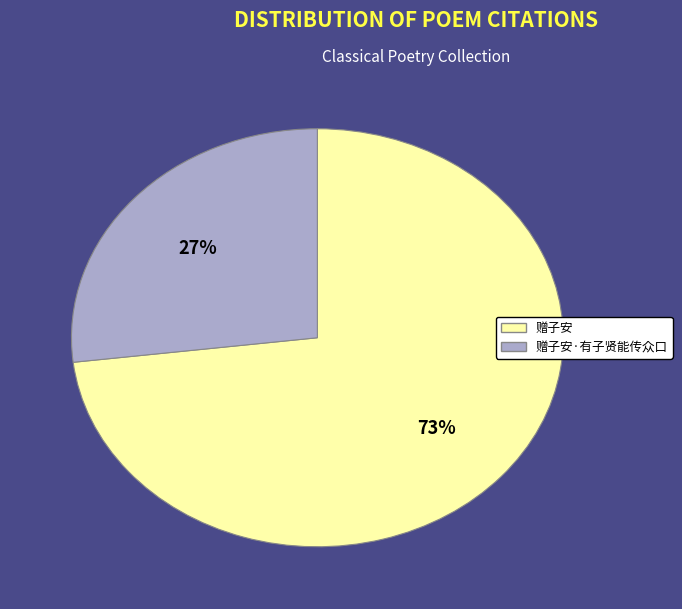

Which has a higher value, 赠子安 or 赠子安·有子贤能传众口?

赠子安